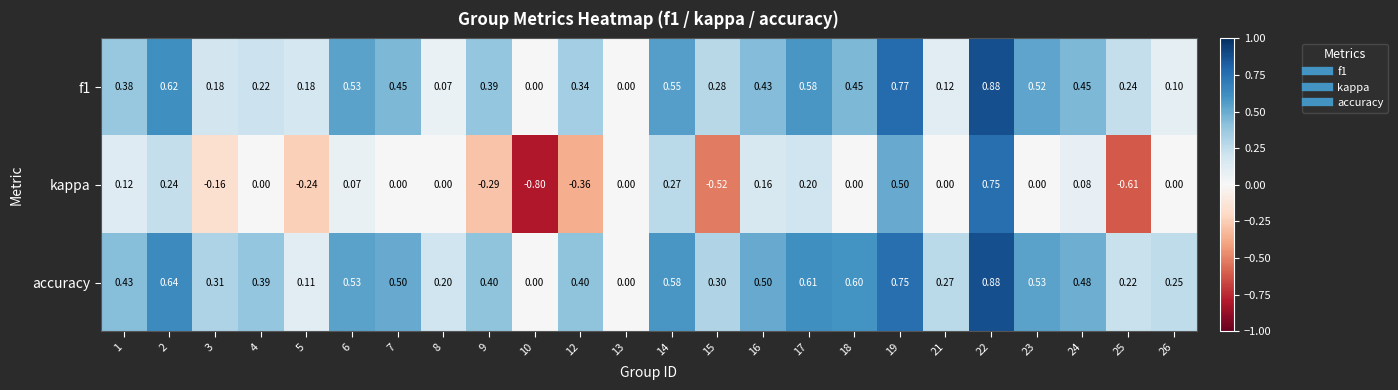

Which series has the largest total across all categories?

accuracy